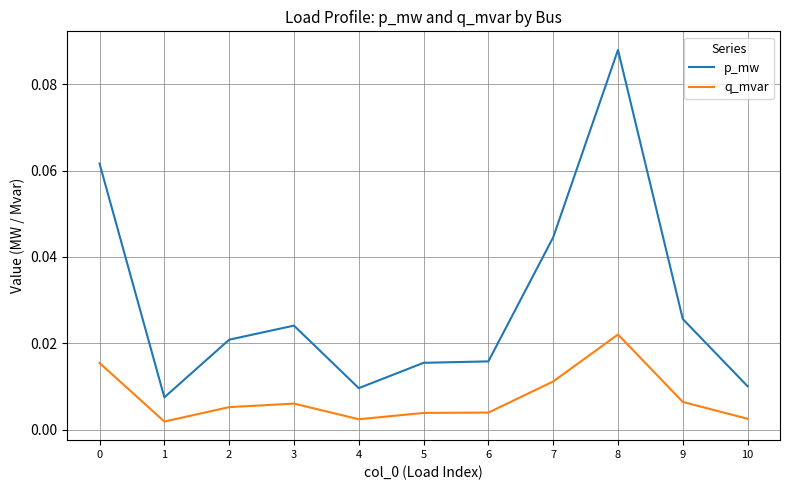

Which series has the widest spread of values?

p_mw